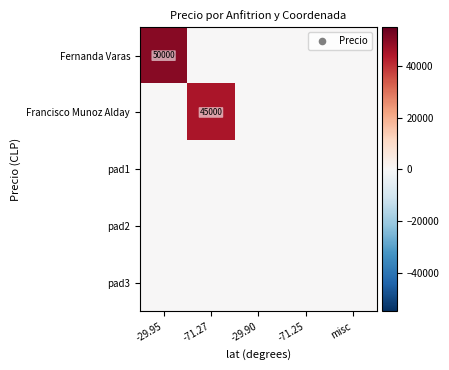

At -29.90, list the series in order from largest to smallest.

Fernanda Varas, Francisco Munoz Alday, pad1, pad2, pad3